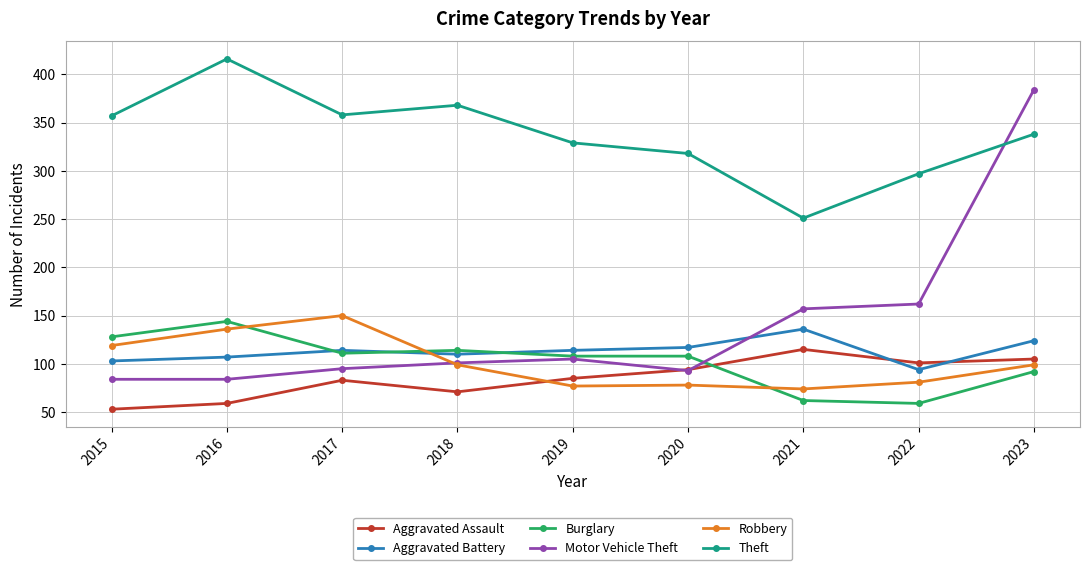

Which category has the highest value in the Aggravated Battery series?

2021